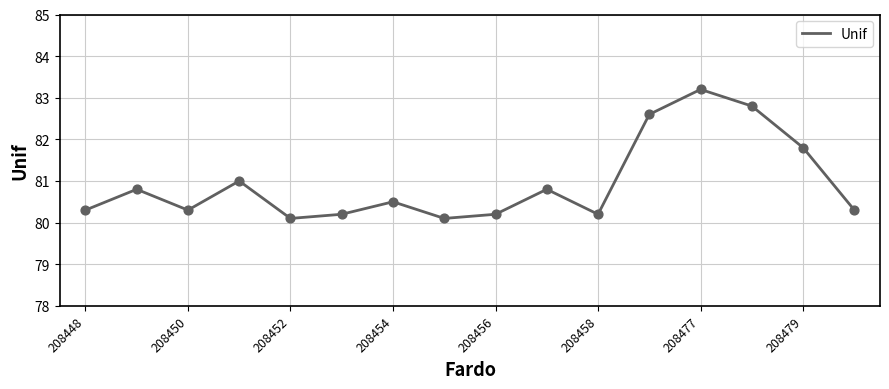

What is the minimum value shown in the chart?

80.1